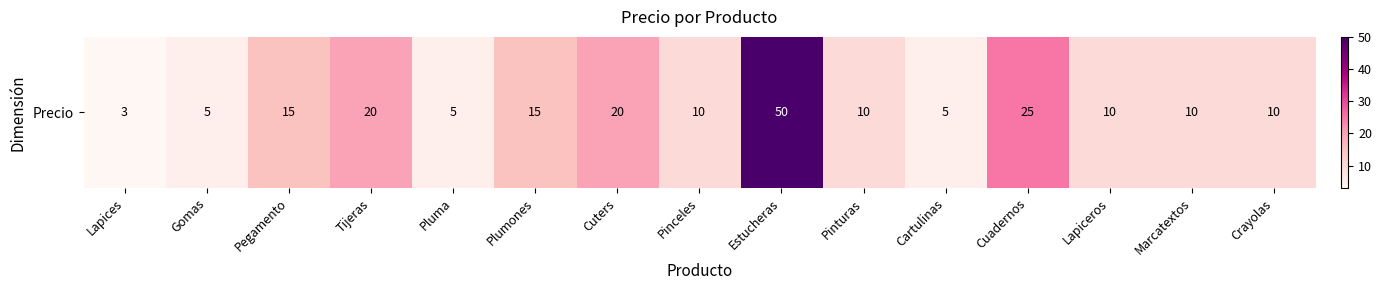

Rank the categories by value from highest to lowest.

Estucheras, Cuadernos, Tijeras, Cuters, Pegamento, Plumones, Pinceles, Pinturas, Lapiceros, Marcatextos, Crayolas, Gomas, Pluma, Cartulinas, Lapices